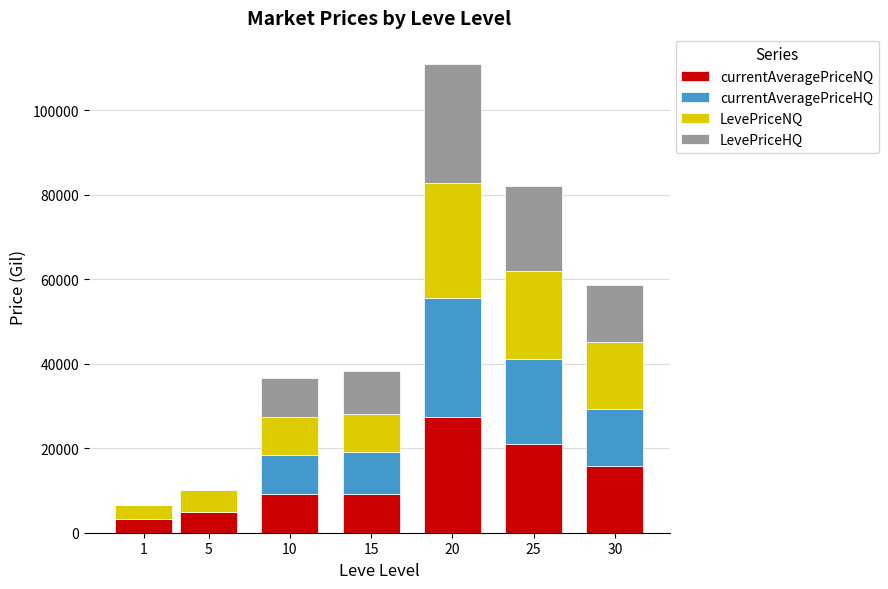

What is the total value across all series at 1?

6666.7